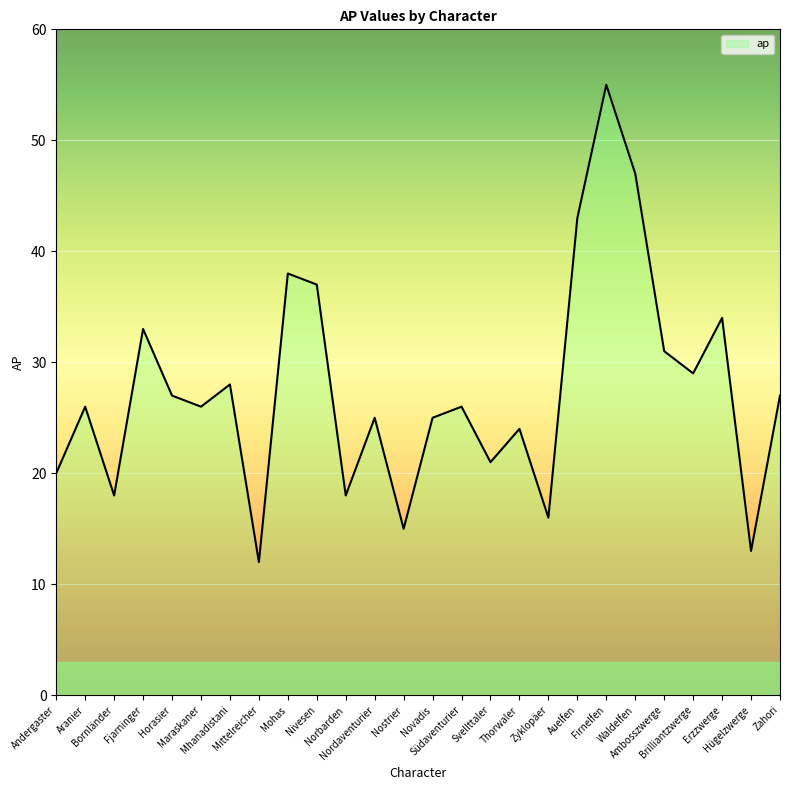

What is the difference between the maximum and minimum values?

43